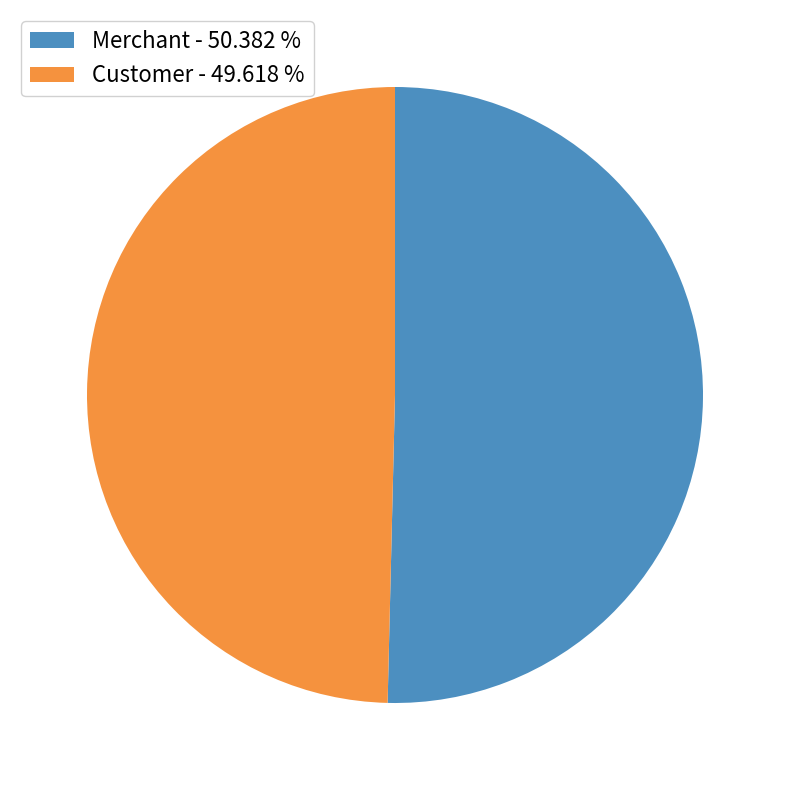

Which has a higher value, Customer or Merchant?

Merchant